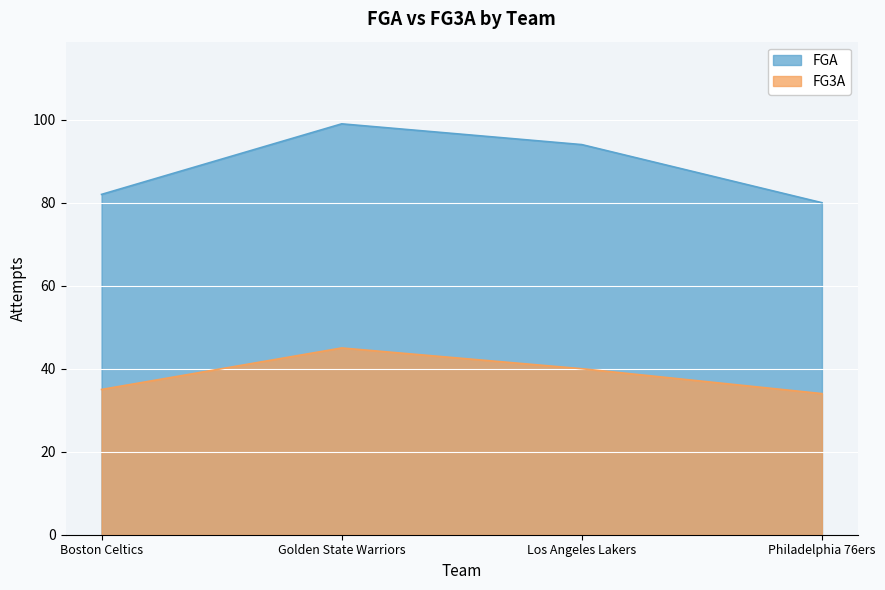

Does the chart display data point markers on the line(s)?

No